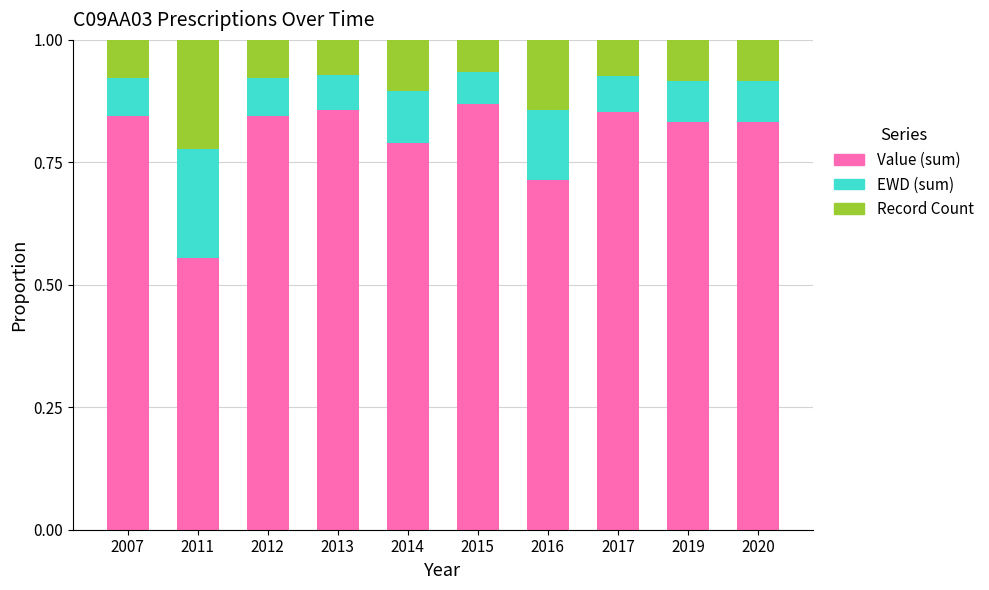

Are the bars grouped side by side (vs. stacked)?

No